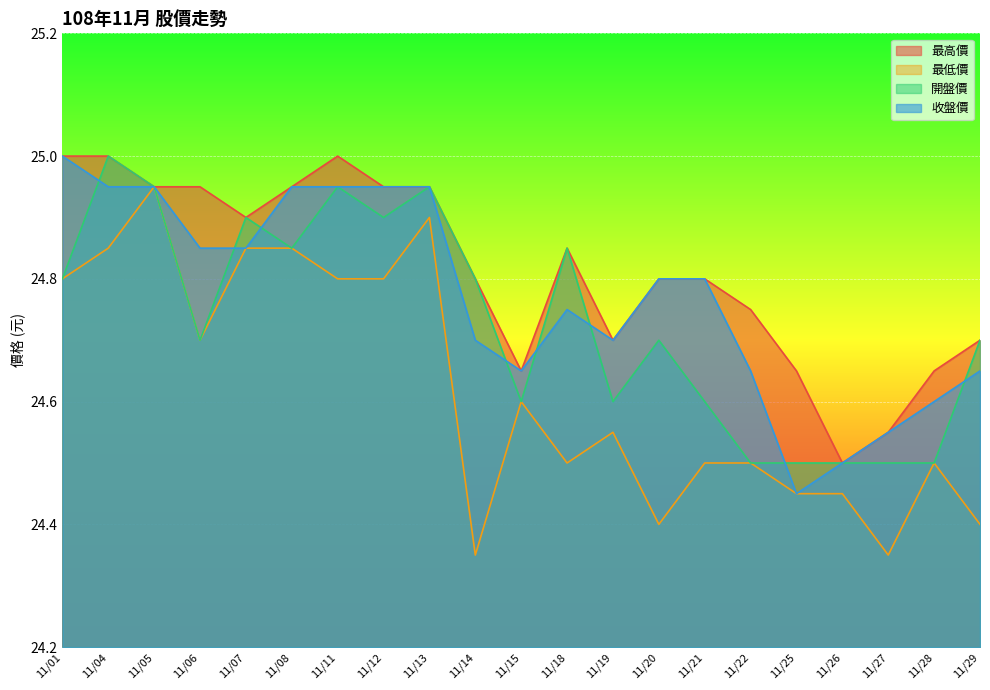

Between 11/14 and 11/18, which series saw the biggest shift?

最低價